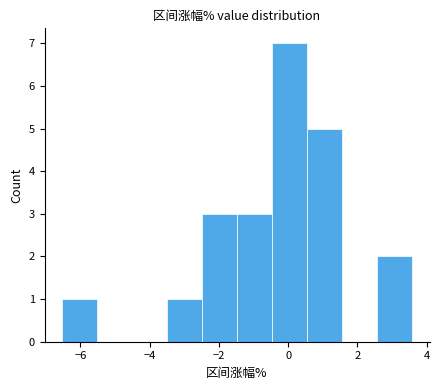

Over which range of the x-axis is the bar tallest?

-0.4 to 0.6